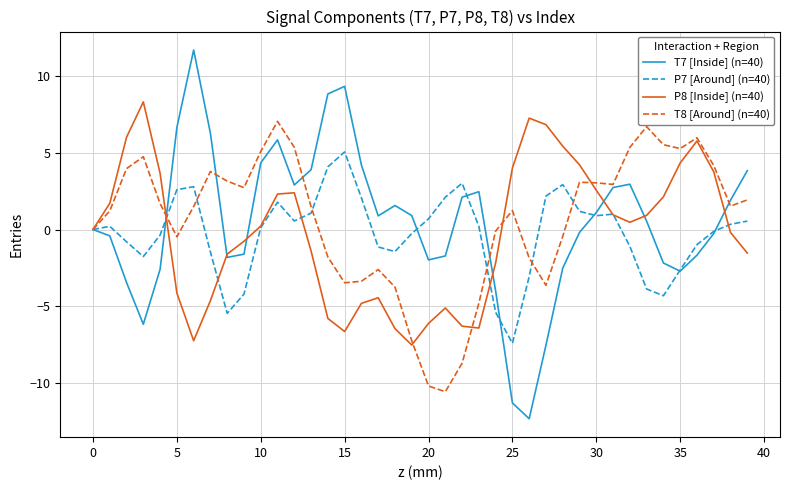

What is the difference between the maximum and second lowest values in the T7 [Inside] (n=40) series?

22.9